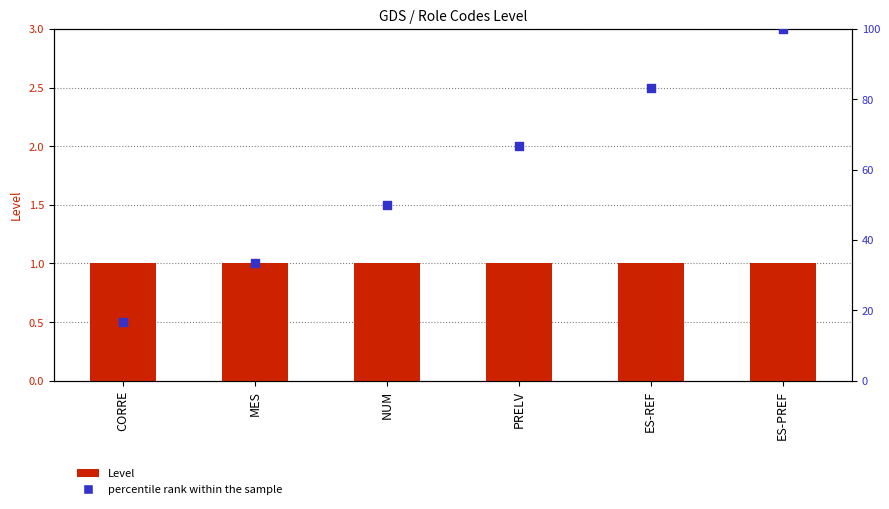

At how many categories does at least one series exceed 33?

5